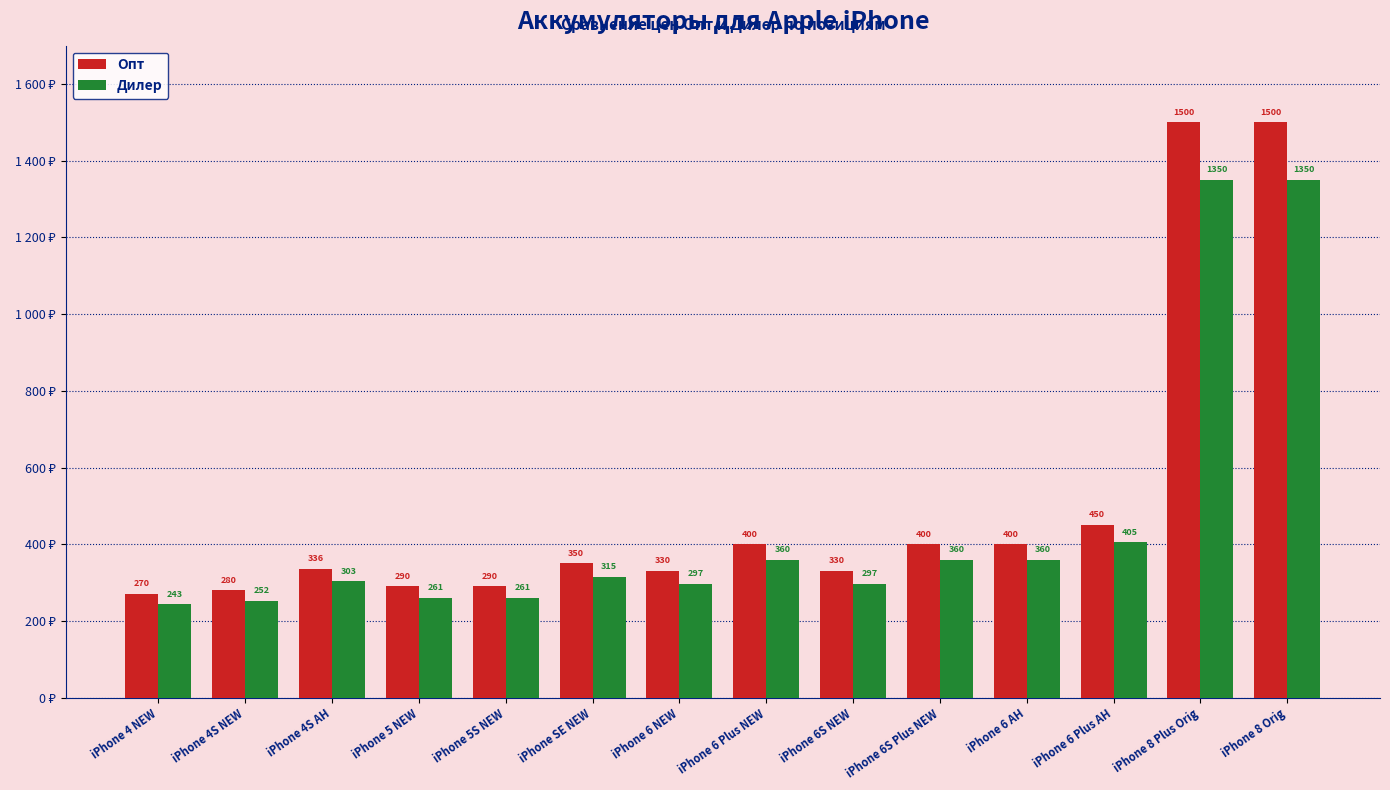

What is the label of the 6th bar from the right?

iPhone 6S NEW